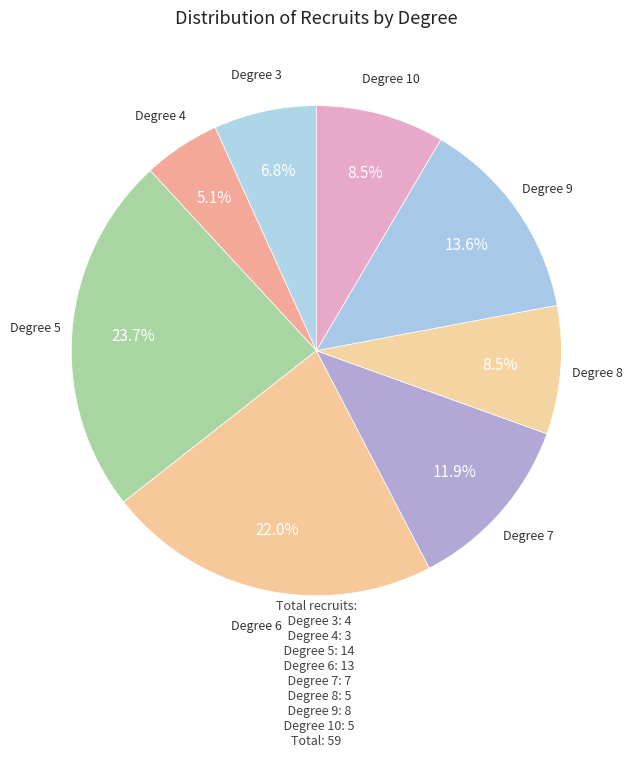

Approximately how many times larger is the value at Degree 5 compared to Degree 3?

3.5